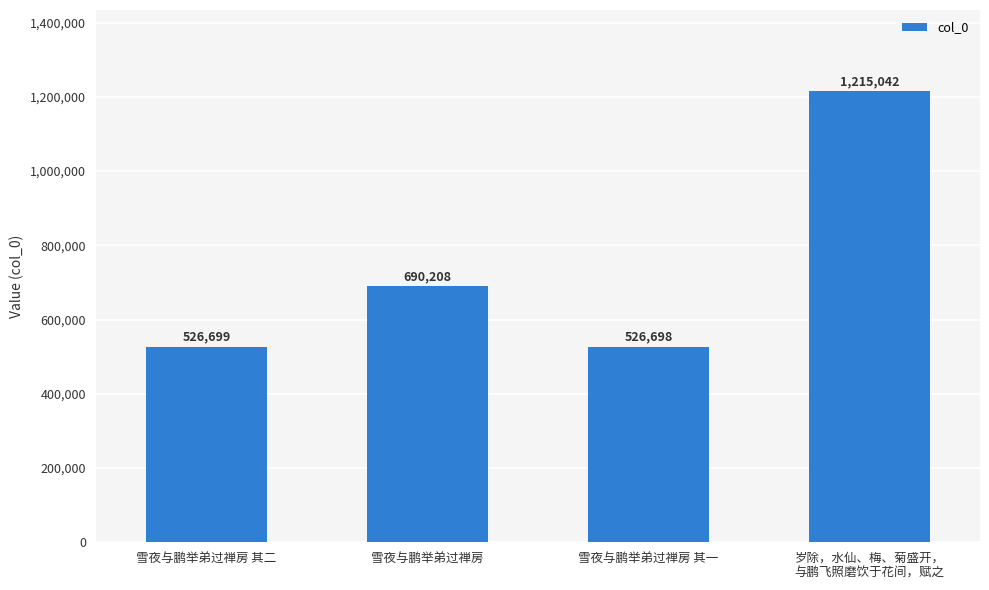

Reading right to left, list all the values displayed in this chart.

岁除，水仙、梅、菊盛开，
与鹏飞照磨饮于花间，赋之=1215042	雪夜与鹏举弟过禅房 其一=526698	雪夜与鹏举弟过禅房=690208	雪夜与鹏举弟过禅房 其二=526699